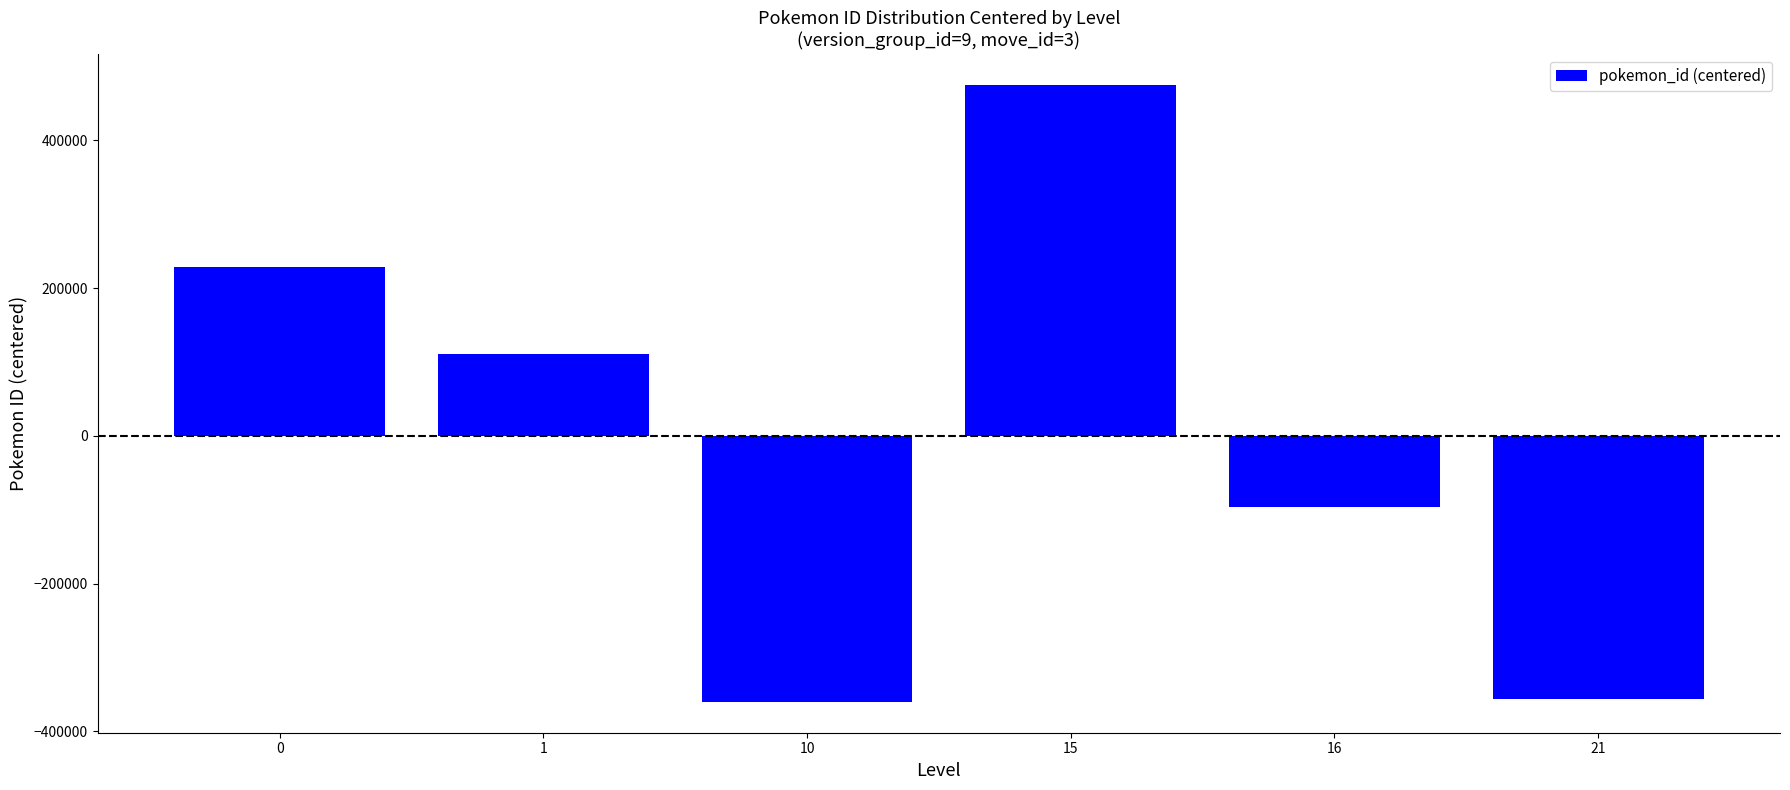

What is the change in value from 15 to 21?

-831701